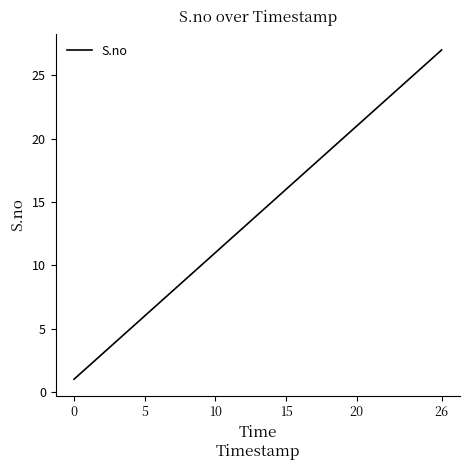

What is the greatest value displayed?

27